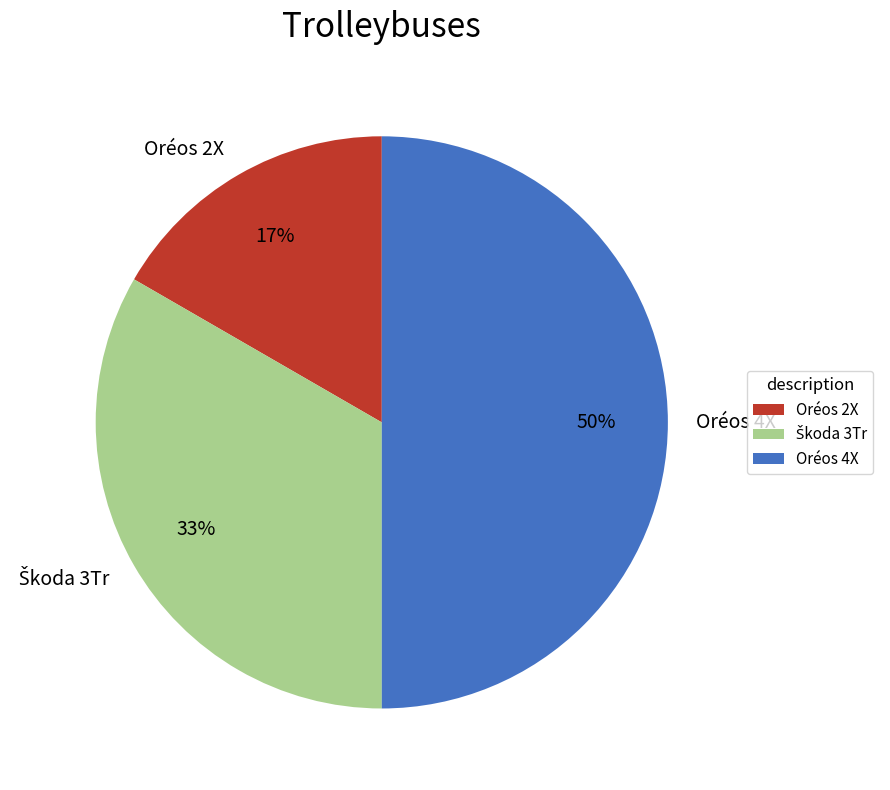

Which category has the smallest portion of the pie?

Oréos 2X